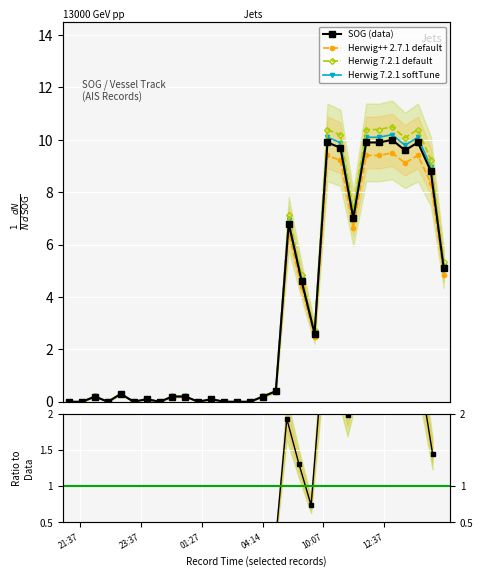

The value of Herwig 7.2.1 default at 9 is 0.1. True or false?

False